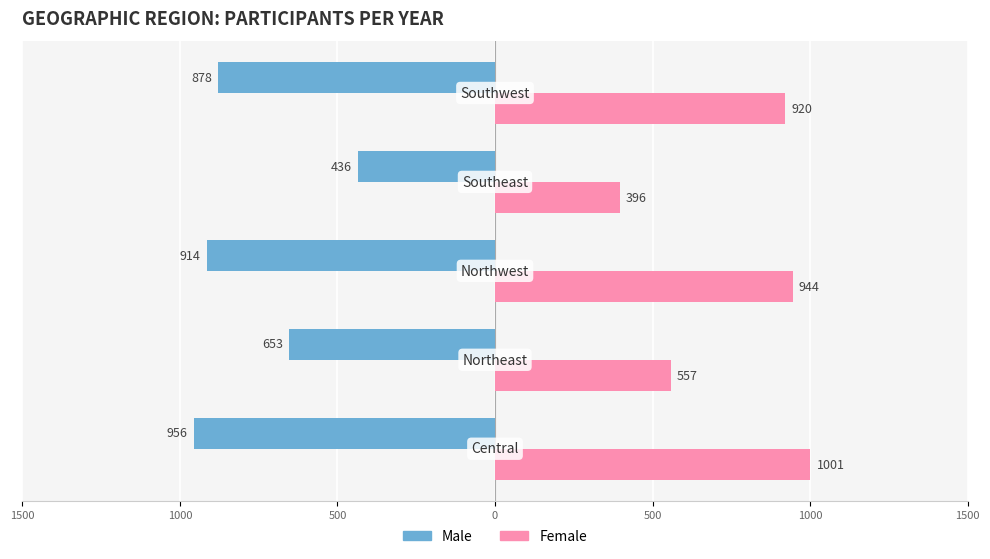

What are all the series names shown in the legend?

Male, Female